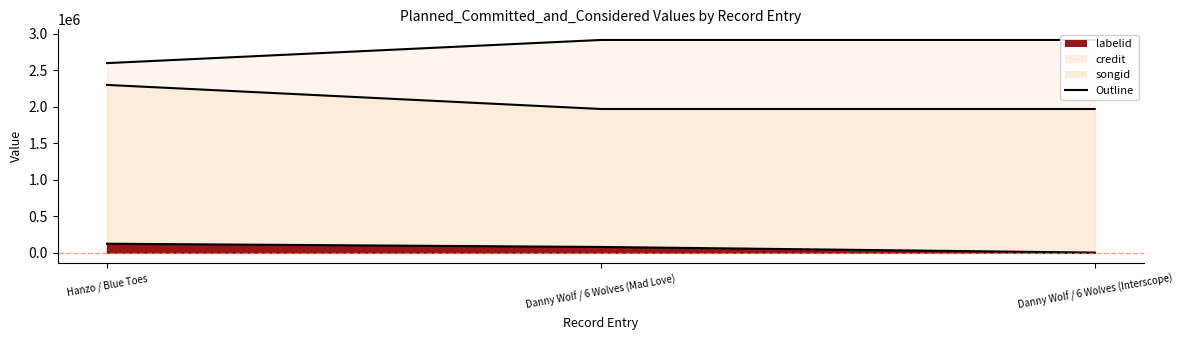

Which category has the lowest value in the labelid series?

Danny Wolf / 6 Wolves (Interscope)